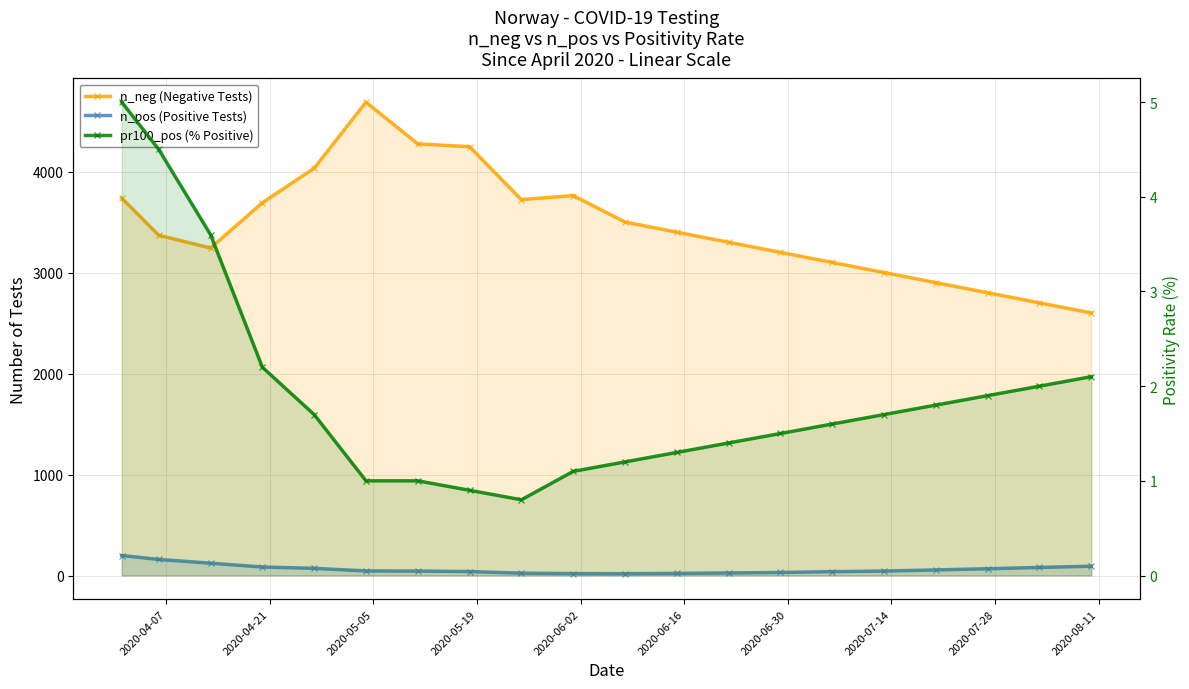

True or false: pr100_pos (% Positive) and n_neg (Negative Tests) intersect in this chart.

False